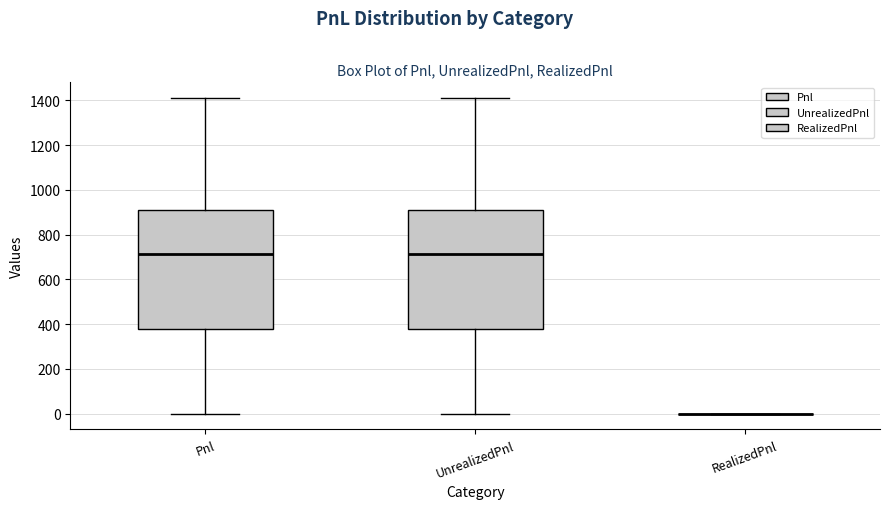

Reading left to right, transcribe this box plot: for each box, give where its median line is, the range the box spans, and where its two whiskers end, as read against the y-axis. The values are not printed on the chart, so give them approximately, as read against the axis.

Pnl: median 720, box 380 to 920, whiskers 0 to 1420
UnrealizedPnl: median 720, box 380 to 920, whiskers 0 to 1420
RealizedPnl: box collapsed to a line at 0, whiskers 0 to 0